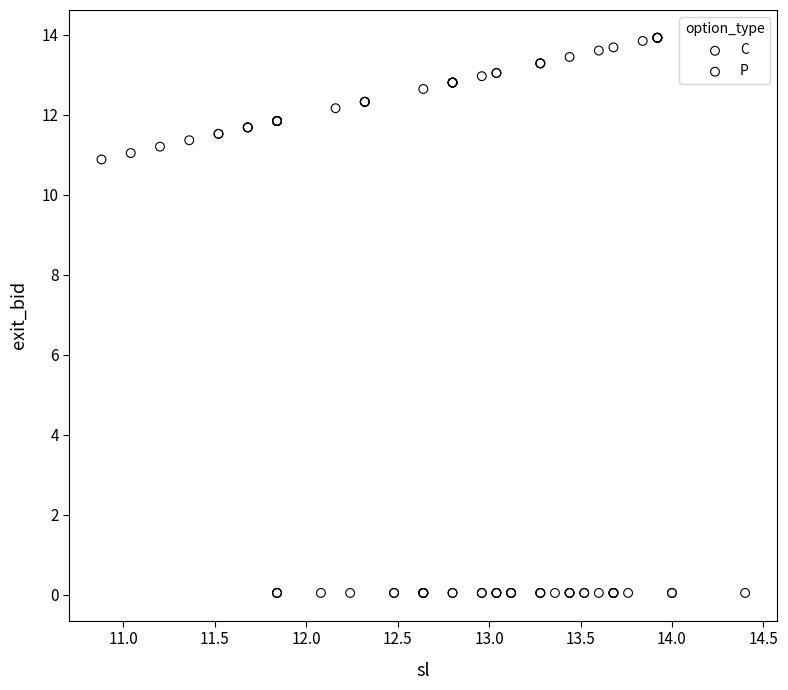

What are all the series names shown in the legend?

C, P